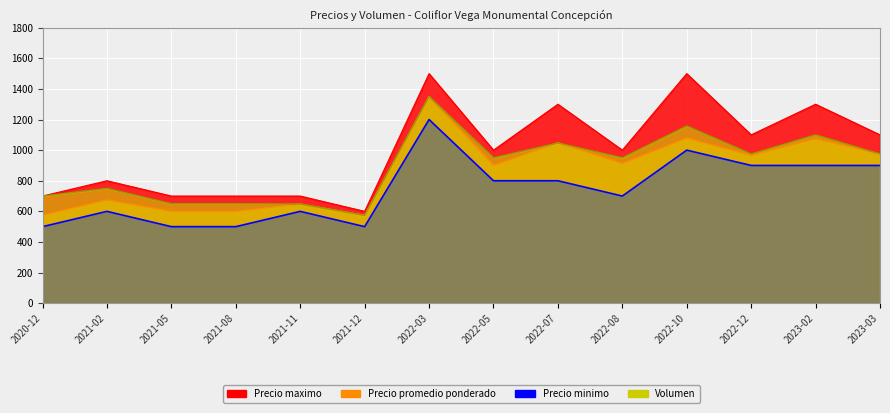

Rank the series by their maximum value, from lowest to highest.

Precio minimo, Precio promedio ponderado, Volumen, Precio maximo